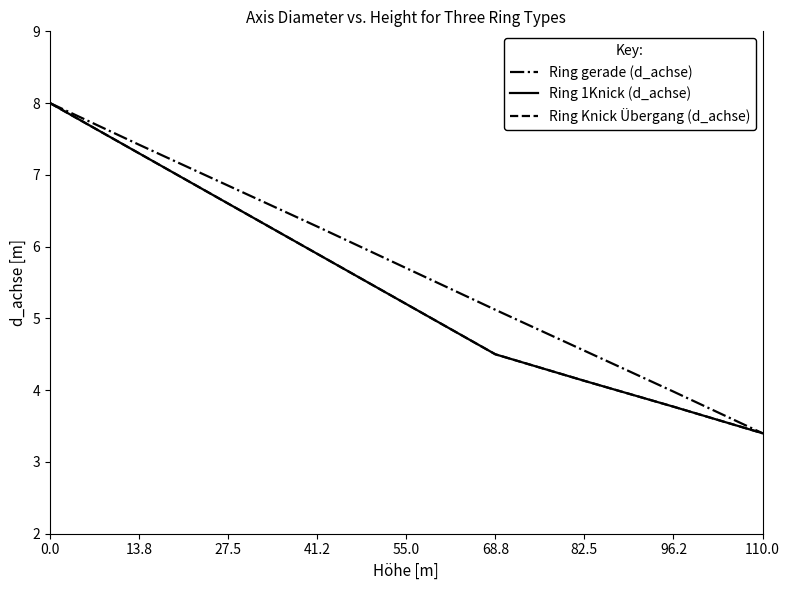

Which series has the largest range (max minus min)?

Ring gerade (d_achse)